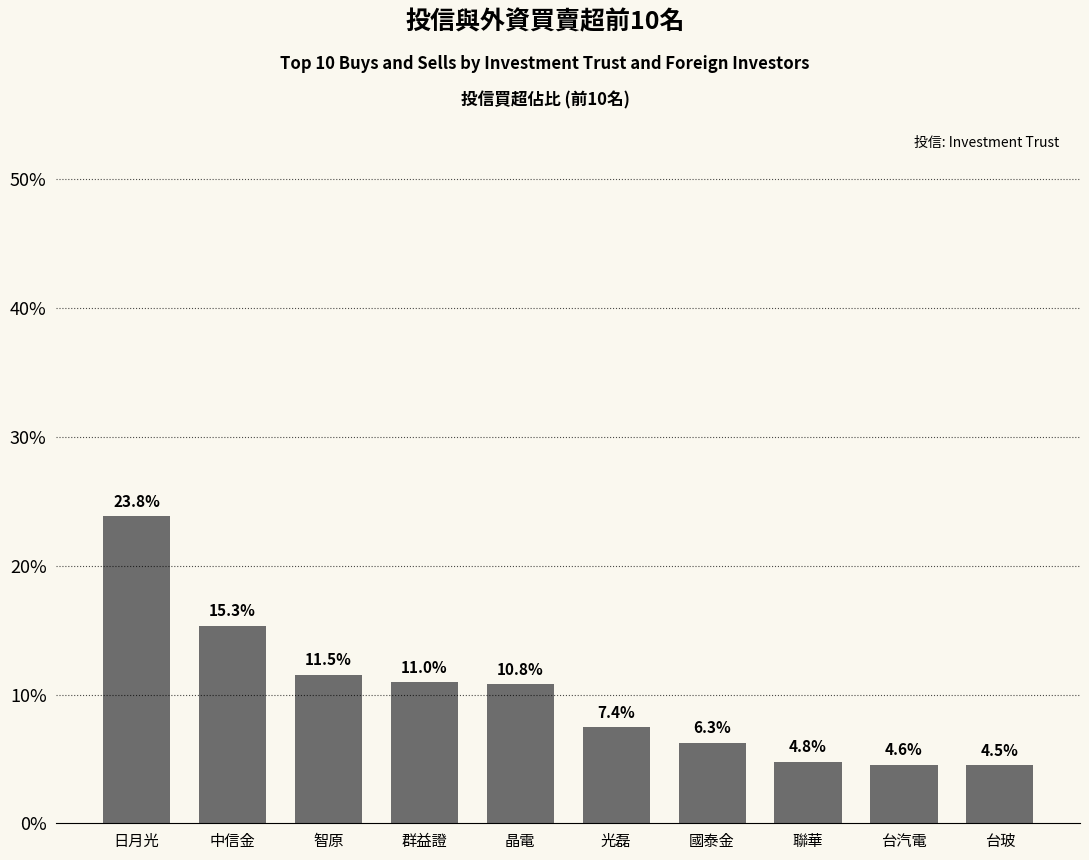

Rank the categories by value from highest to lowest.

日月光, 中信金, 智原, 群益證, 晶電, 光磊, 國泰金, 聯華, 台汽電, 台玻